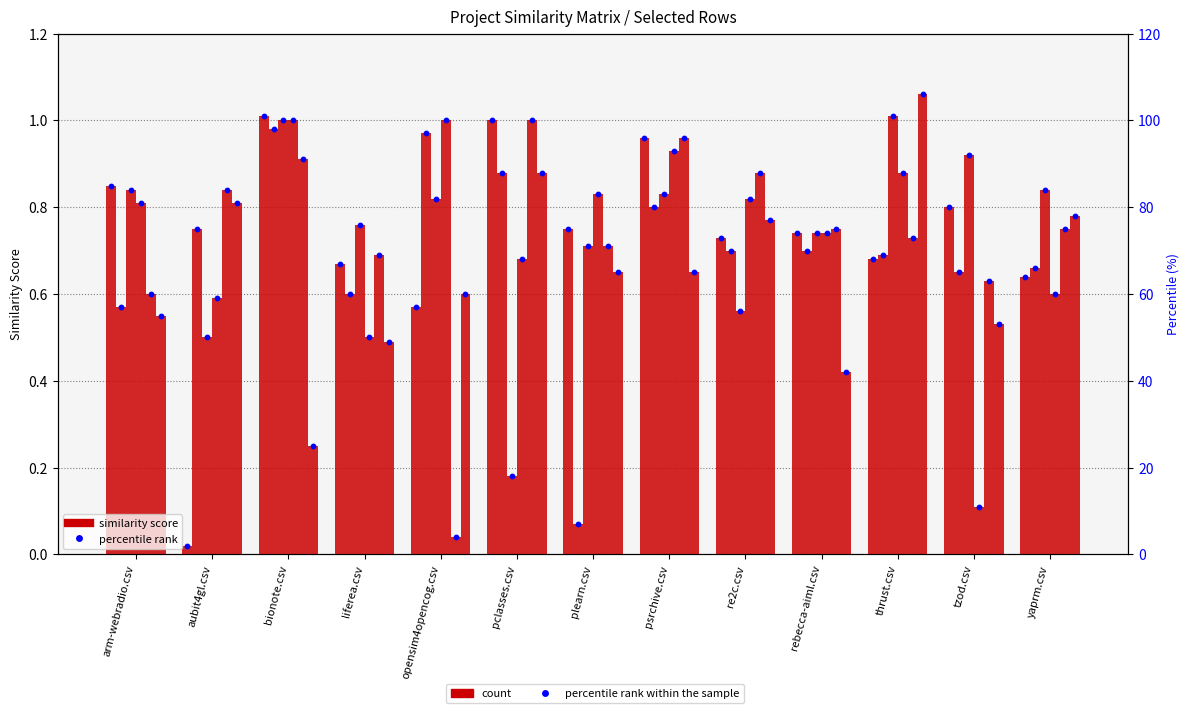

At which category is the sum across all series the highest?

bionote.csv